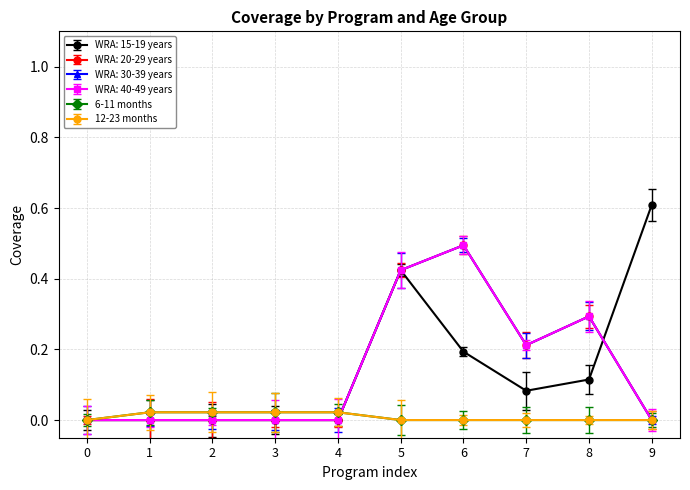

How many WRA: 40-49 years values are between 0 and 1?

10